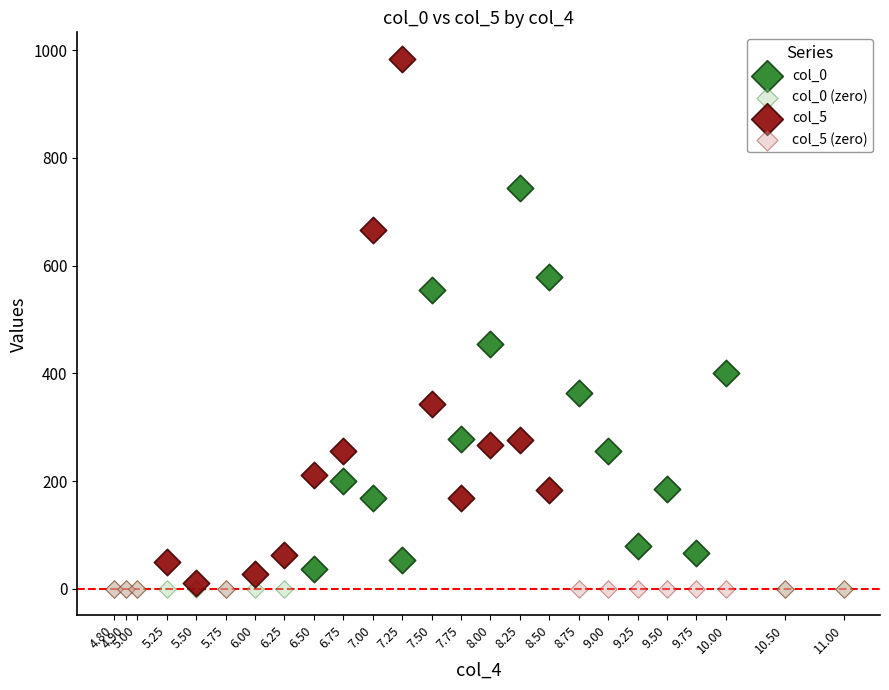

Which series contains the highest Y value?

col_5